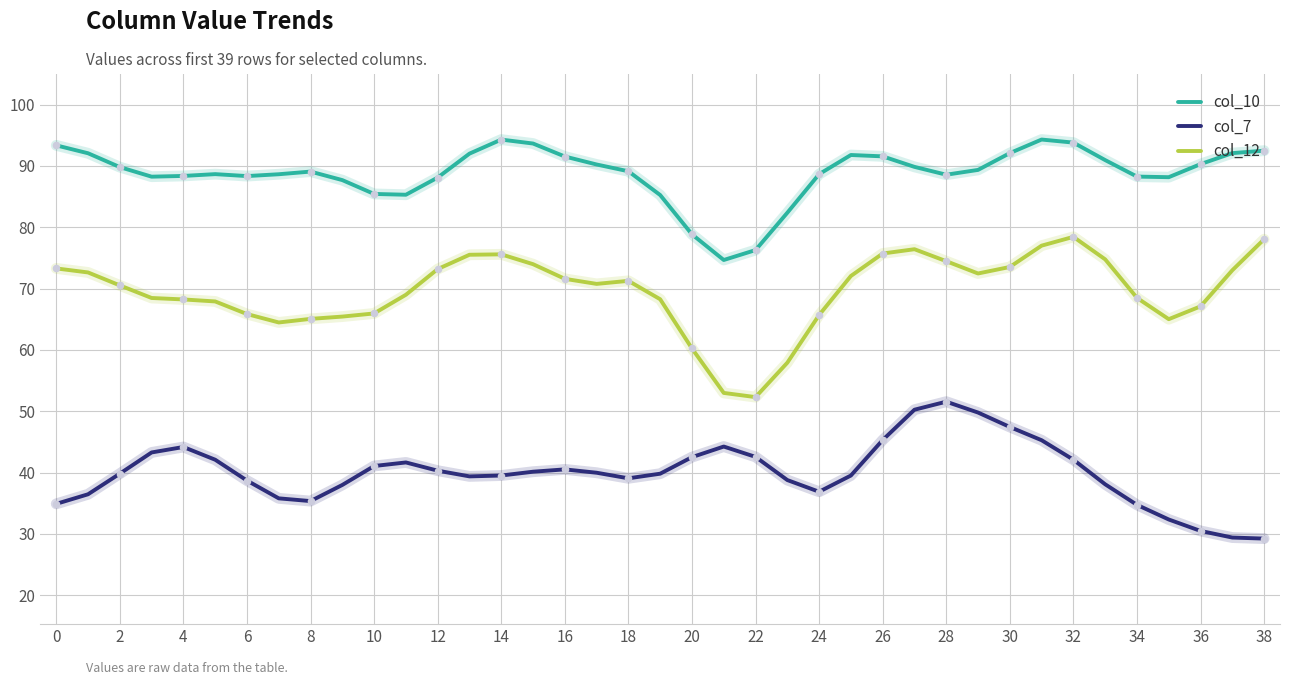

Which series has the largest total across all categories?

col_10